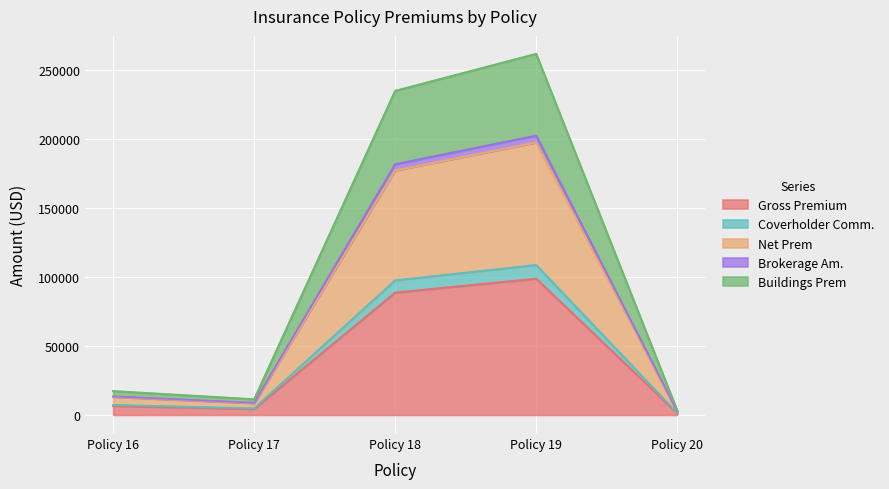

In Buildings Prem, how many points are higher than both neighbors (excluding endpoints)?

1